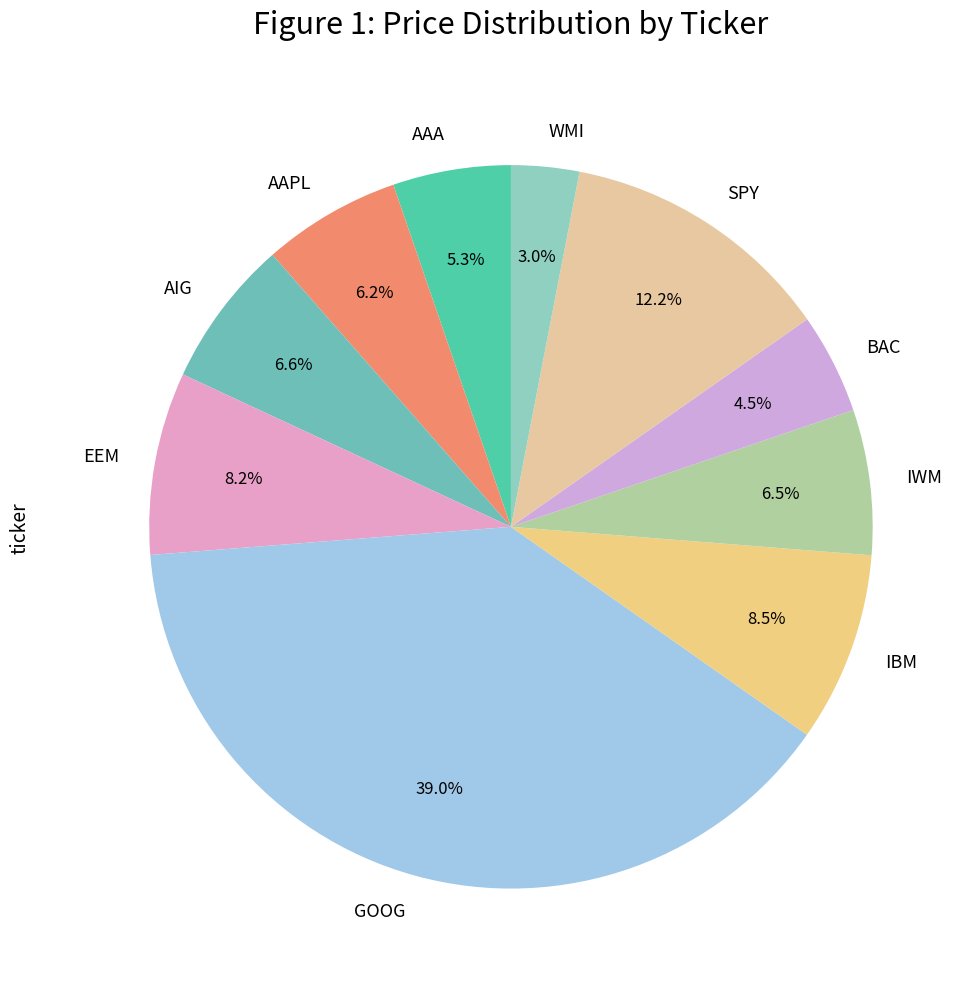

To the nearest percent, what is the combined percentage of BAC and AIG?

11%